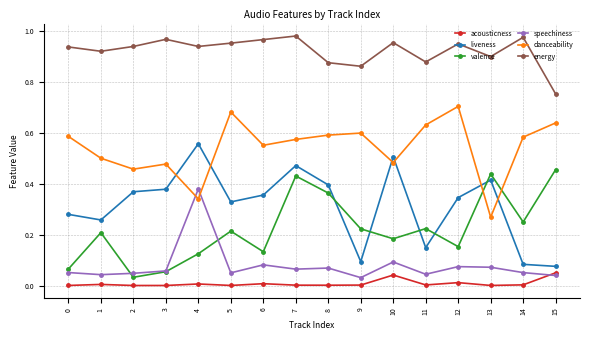

True or false: valence and acousticness intersect in this chart.

False